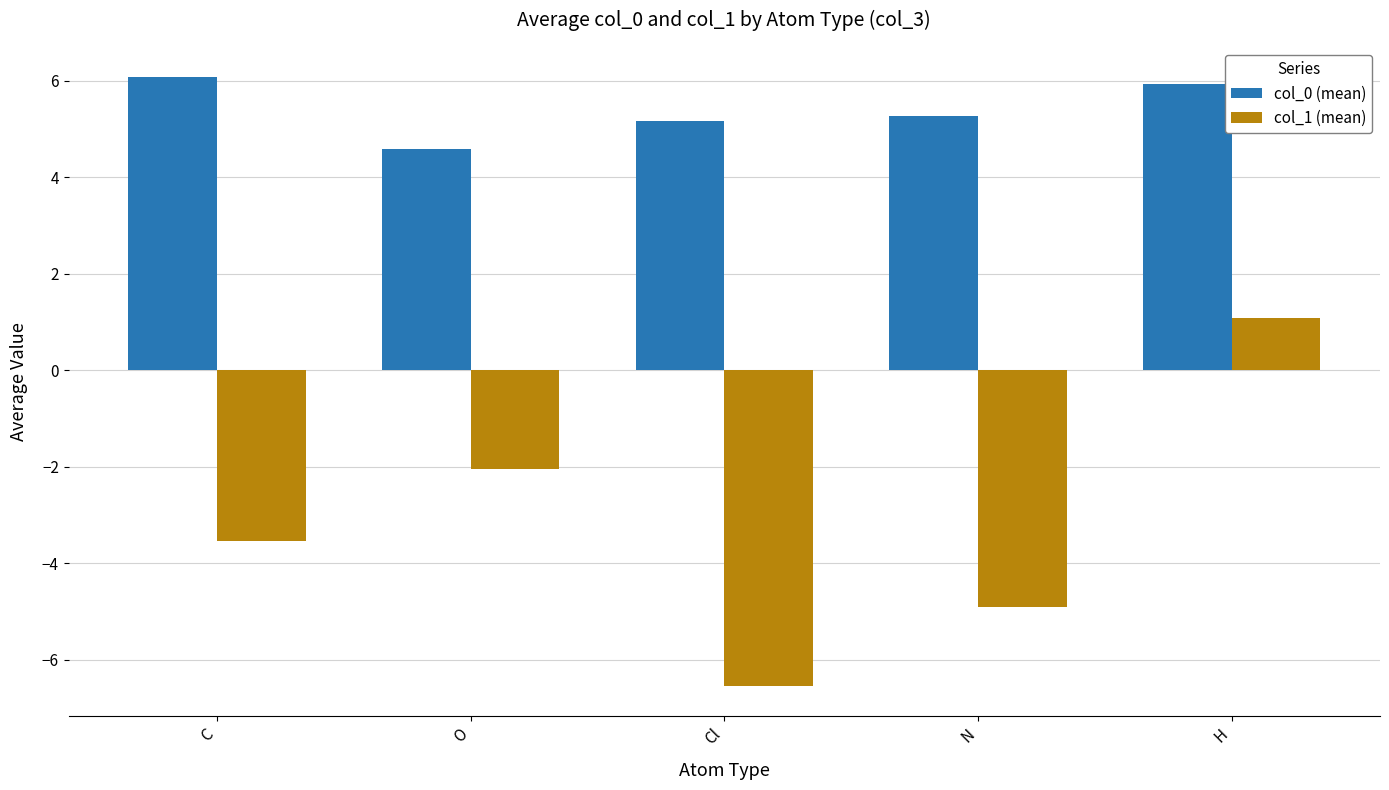

How many data points in col_1 (mean) are above -3?

2